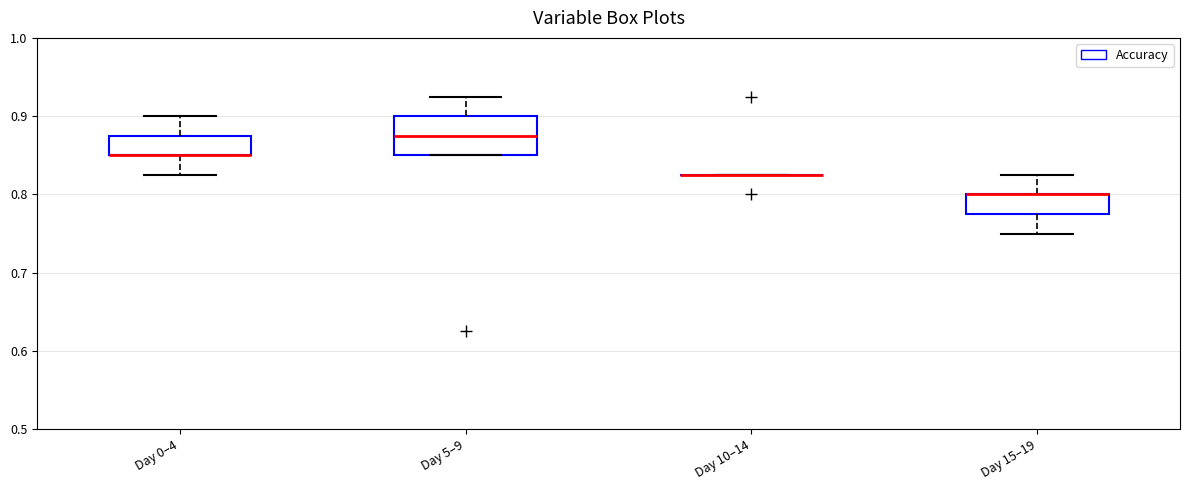

Reading left to right, read every box against the y-axis: the position of its median line, the range the box covers, and the ends of its whiskers. The values are not printed on the chart, so give them approximately, as read against the axis.

Day 0–4: median 0.85 (drawn on the box's lower edge), box 0.85 to 0.88, whiskers 0.83 to 0.90
Day 5–9: median 0.88, box 0.85 to 0.90, whiskers 0.85 to 0.93
Day 10–14: box collapsed to a line at 0.83, whiskers 0.83 to 0.83
Day 15–19: median 0.80 (drawn on the box's upper edge), box 0.78 to 0.80, whiskers 0.75 to 0.83